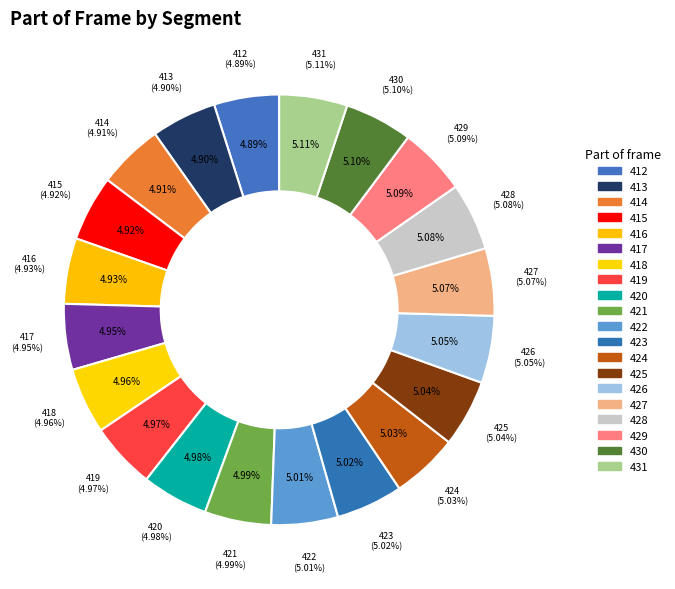

Which has a higher value, 417 or 413?

417